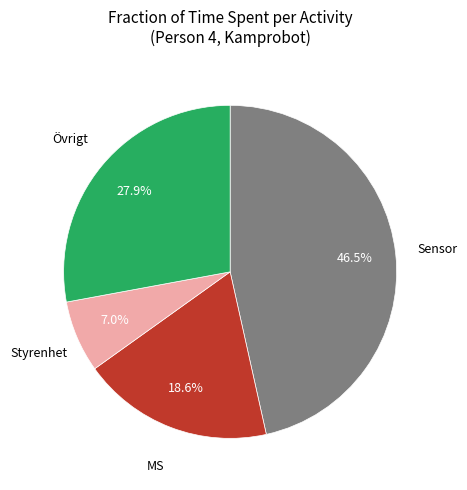

Is there any slice that represents more than half of the pie?

No